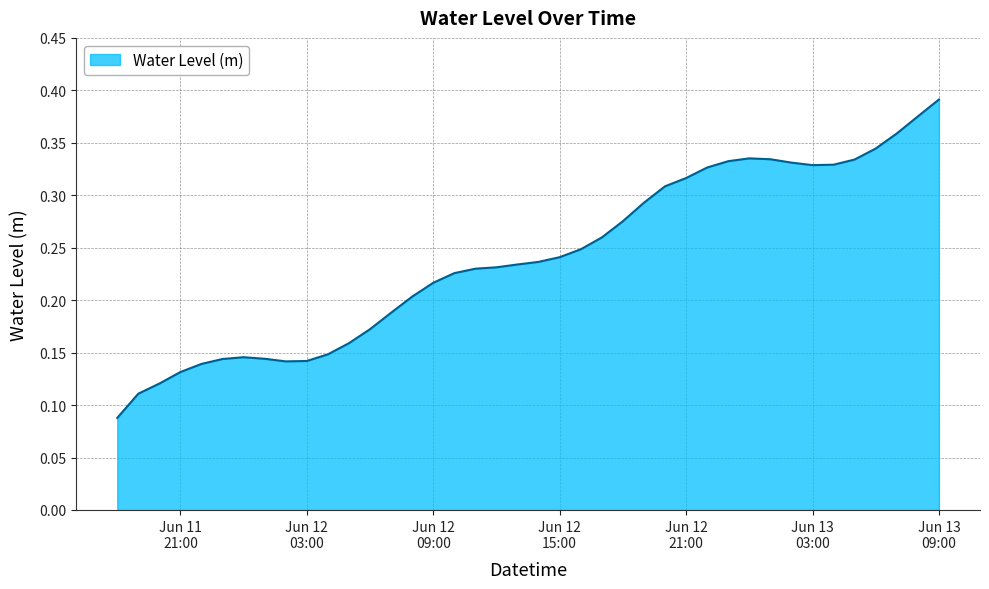

How many points are higher than both their immediate neighbors (excluding endpoints)?

2